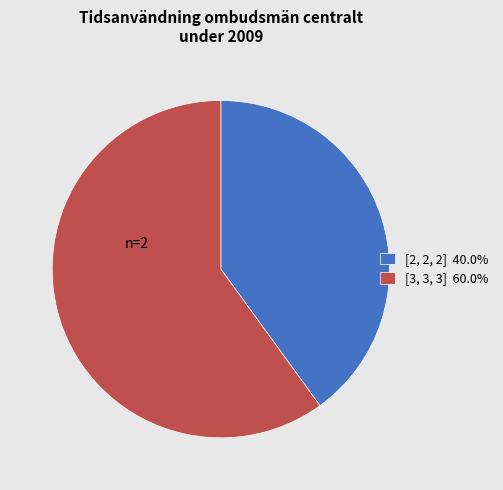

How many slices are in this pie chart?

2